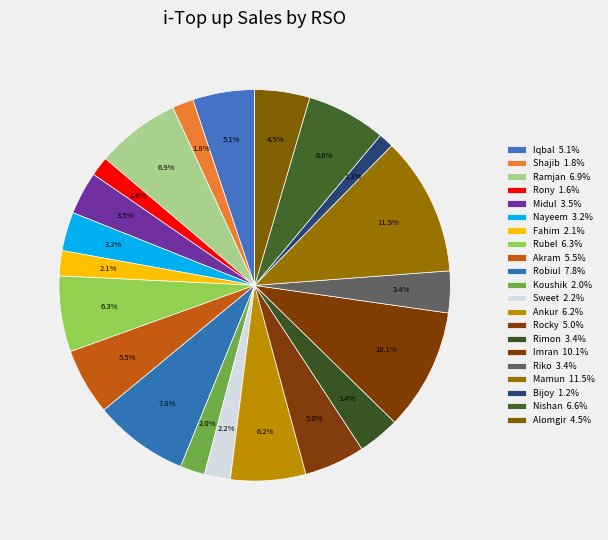

Count the number of slices in the pie.

21